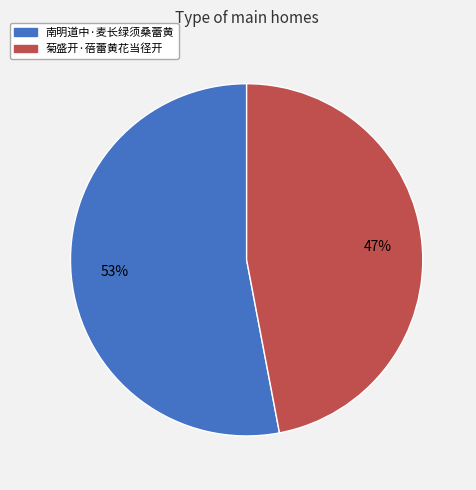

Does any single category account for the majority?

Yes